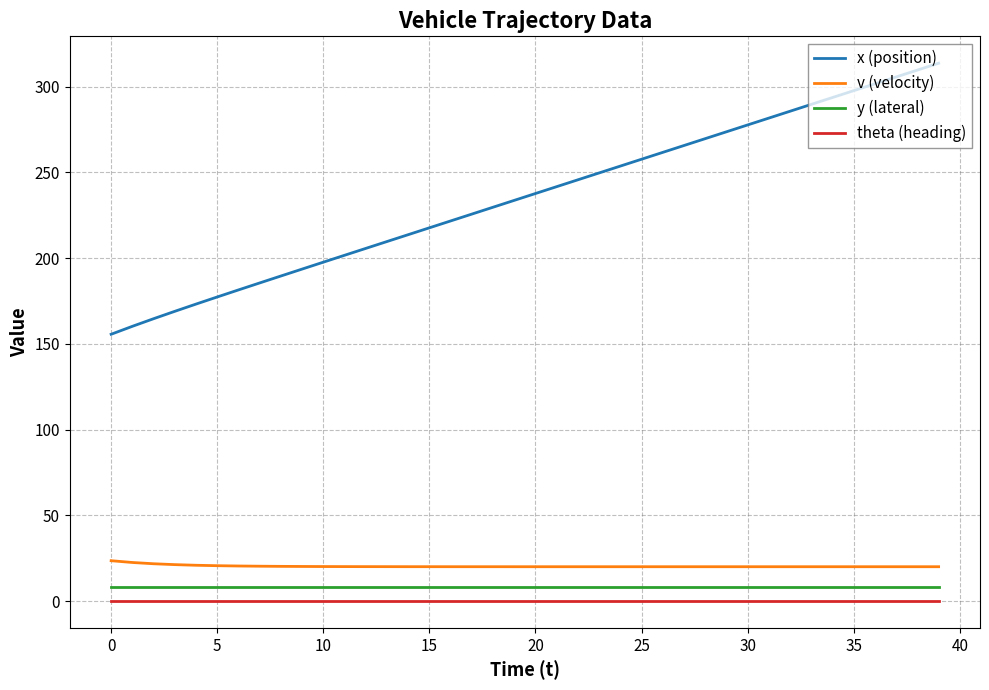

What is the minimum value for v (velocity)?

20.0